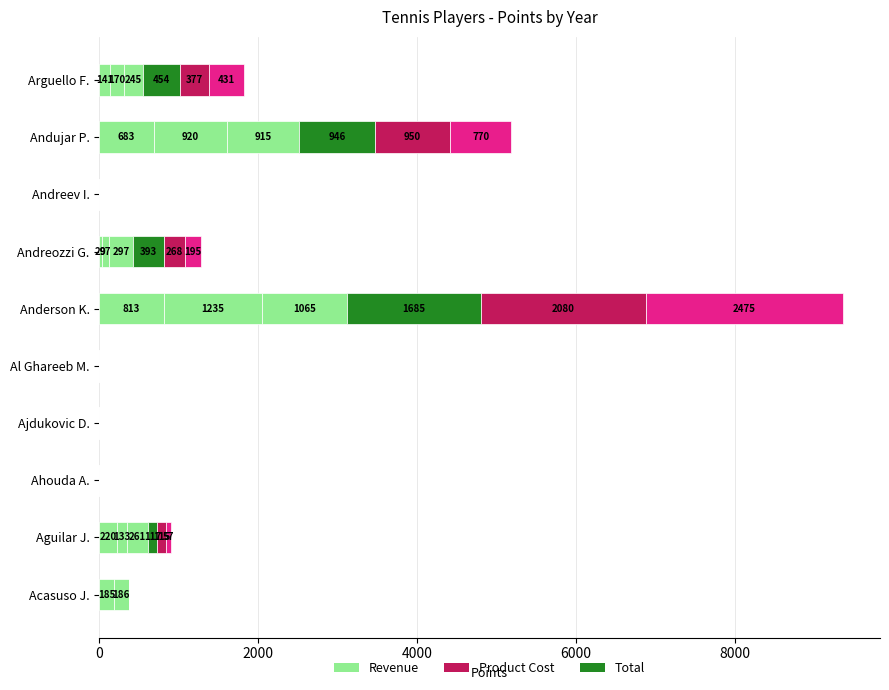

The Total series shows 0 at Al Ghareeb M.. True or false?

True